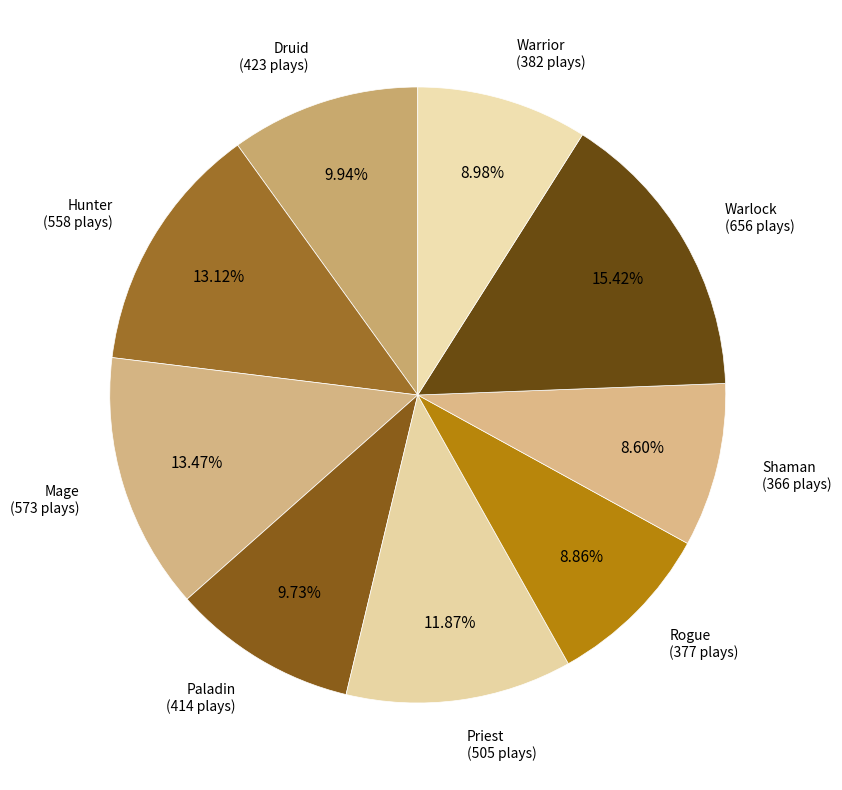

Is it true that Druid is 18% of the pie?

False